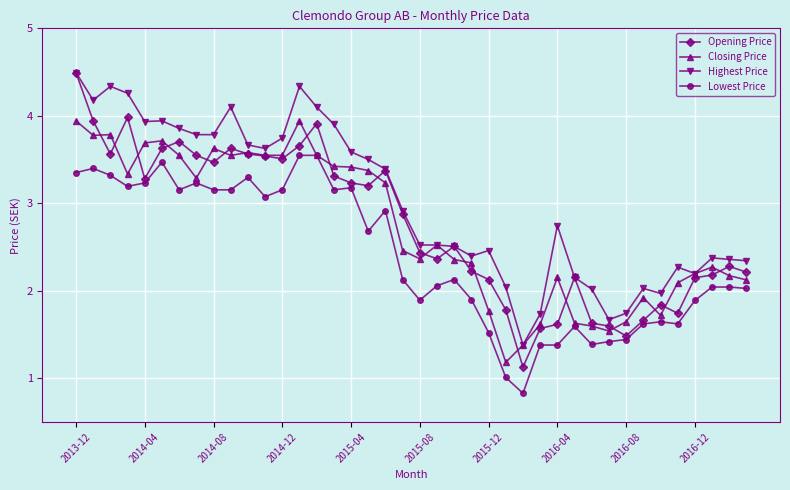

Which series has the largest range (max minus min)?

Opening Price